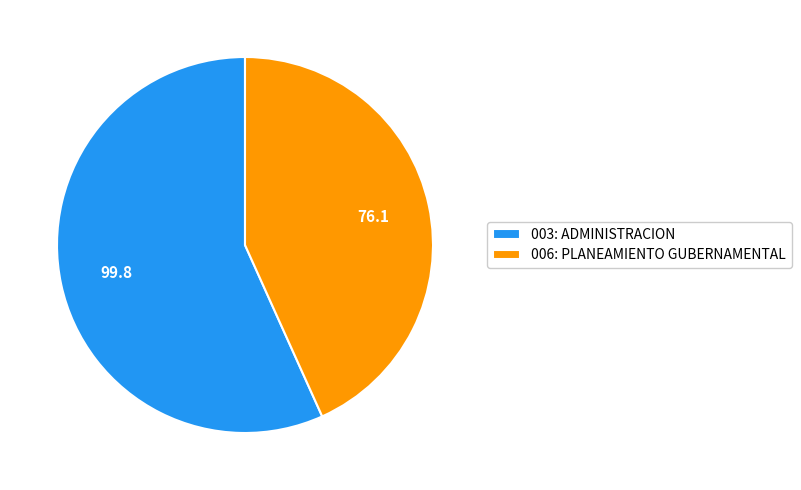

The 006: PLANEAMIENTO GUBERNAMENTAL slice represents 43% of the pie. True or false?

True